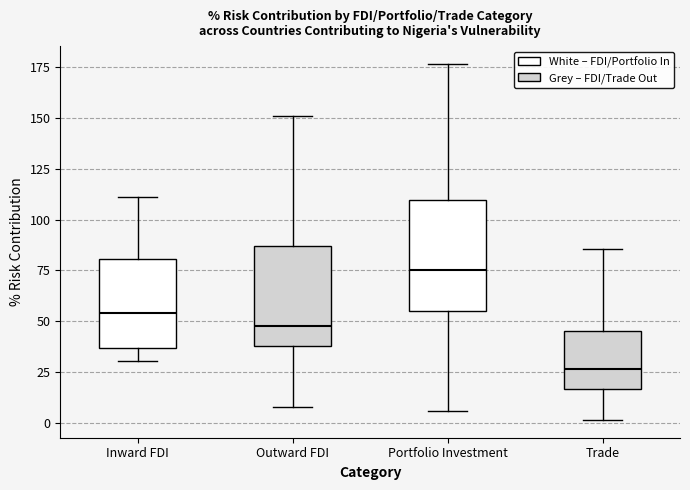

Reading left to right, read every box against the y-axis: the position of its median line, the range the box covers, and the ends of its whiskers. The values are not printed on the chart, so give them approximately, as read against the axis.

Inward FDI: median 55, box 35 to 80, whiskers 30 to 110
Outward FDI: median 50, box 40 to 85, whiskers 10 to 150
Portfolio Investment: median 75, box 55 to 110, whiskers 5 to 175
Trade: median 25, box 15 to 45, whiskers 0 to 85